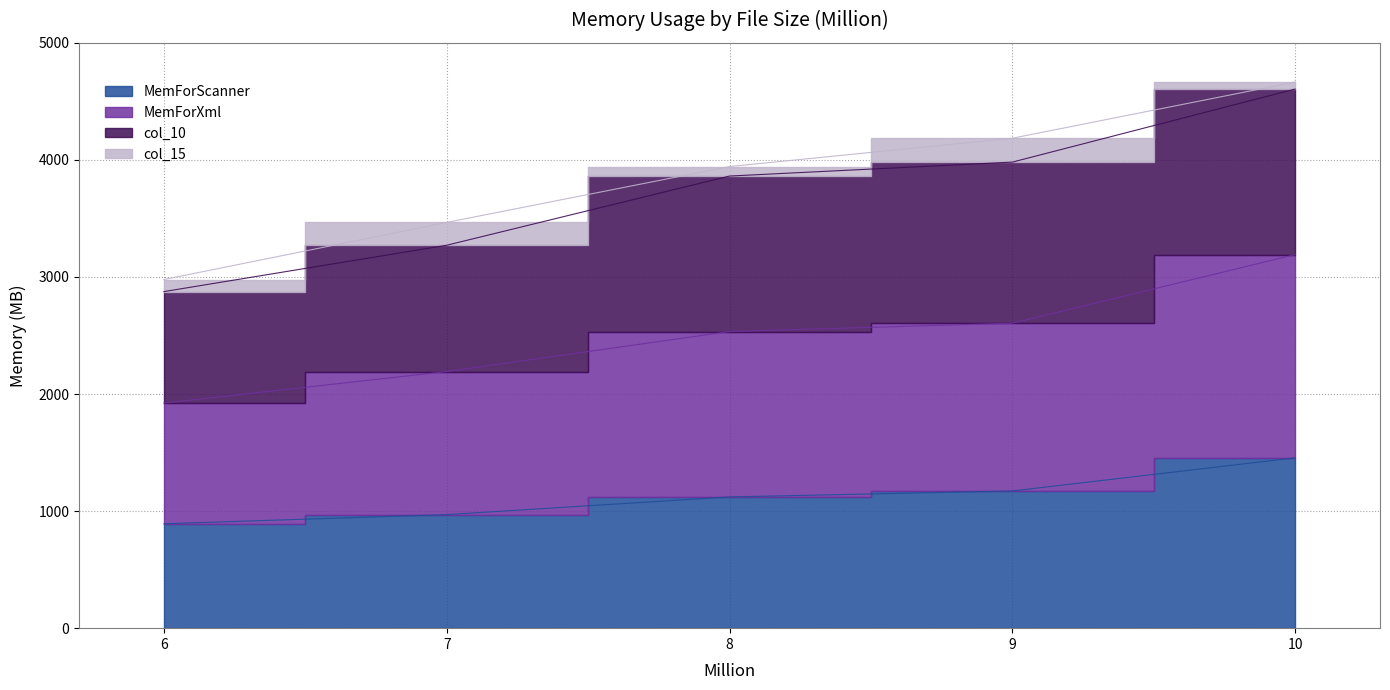

At which label is MemForXml closest to 2557?

8